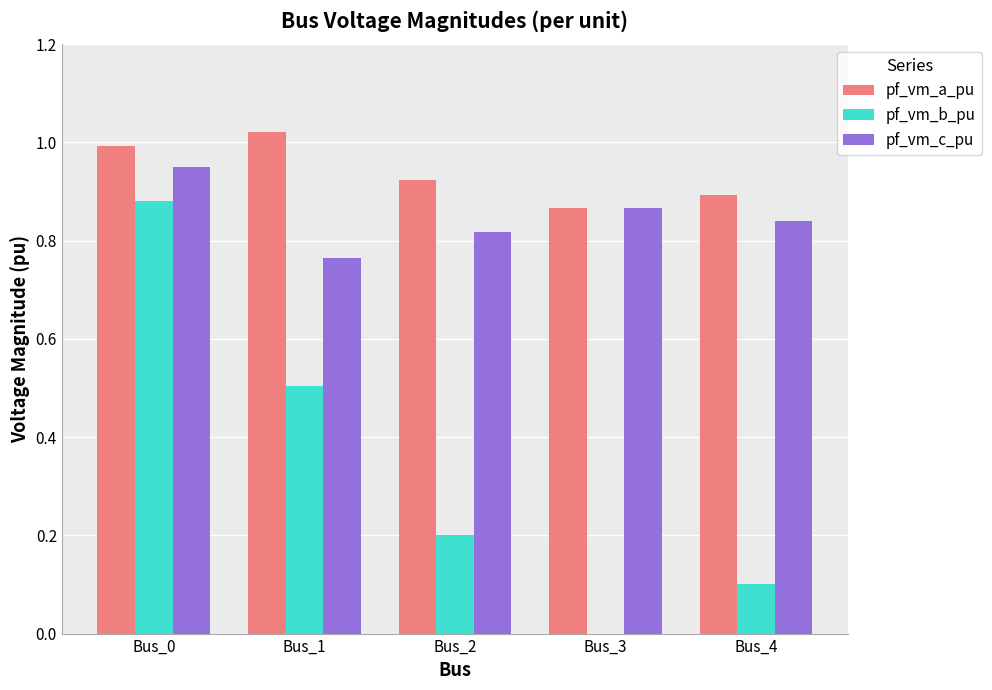

What is the sum of the pf_vm_a_pu values at Bus_4 and Bus_0?

1.9